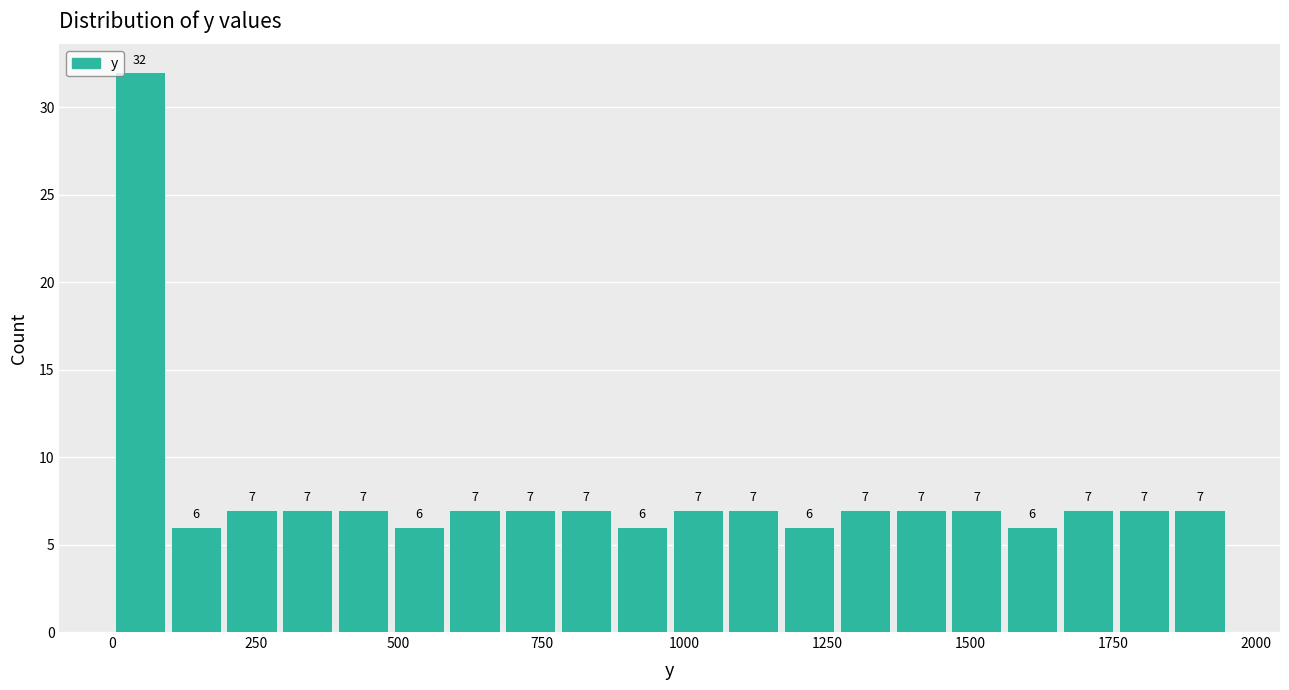

Read against the x-axis, roughly where is the centre of the tallest bar?

50